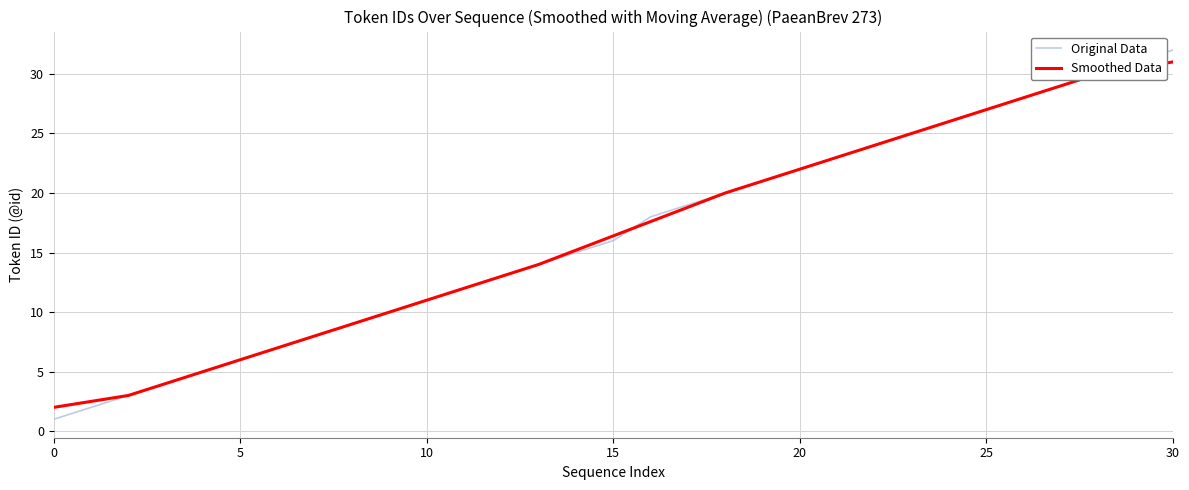

What is the minimum value for Original Data?

1.0